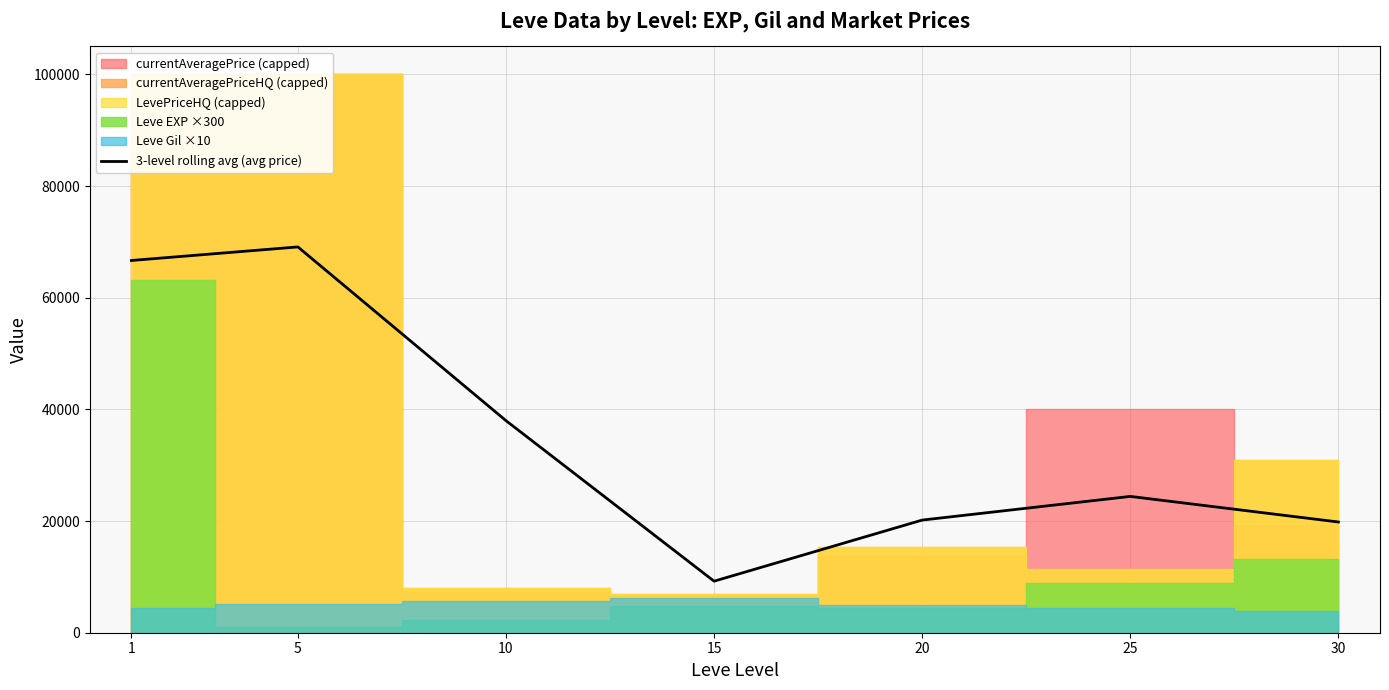

What is the change in value from 5 to 10?

-31113.5